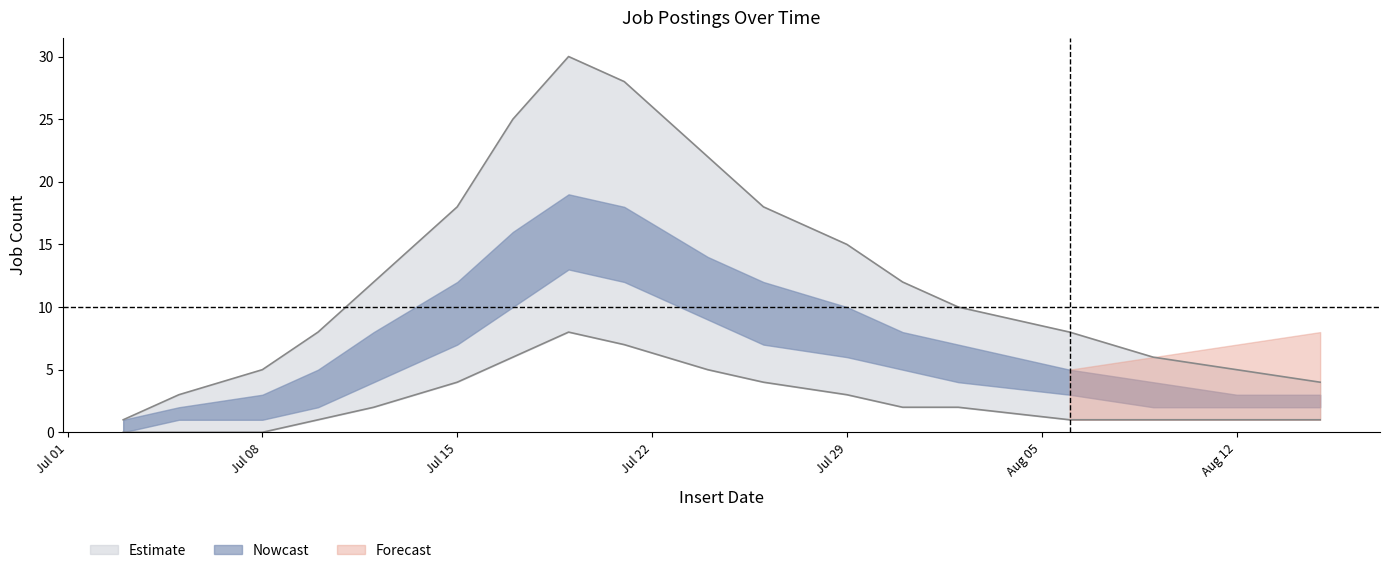

Is it true that mid_upper equals 0 at 2019-08-15?

False